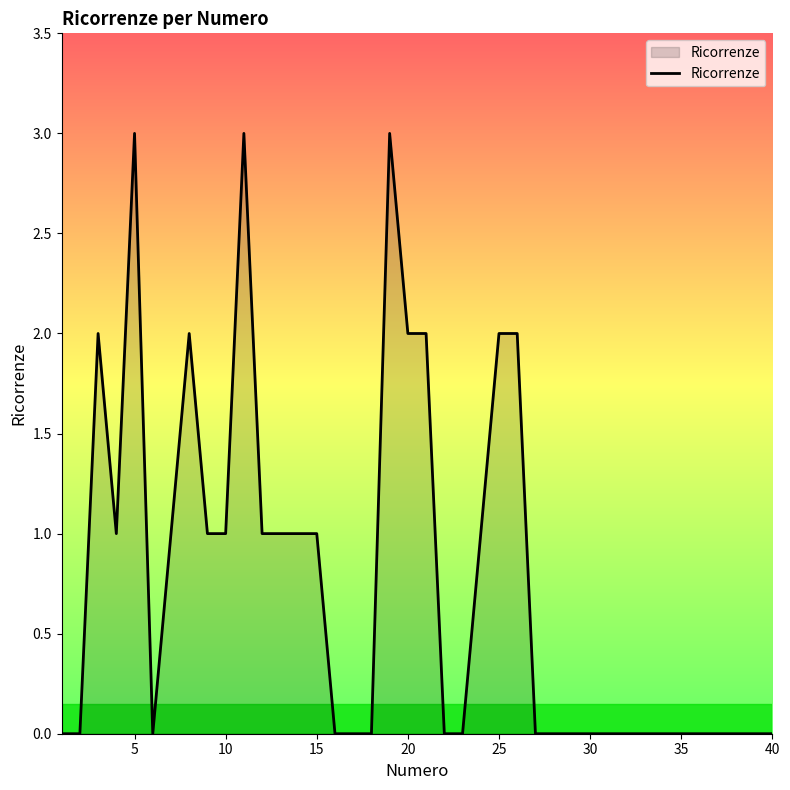

What is the difference between the maximum and minimum values?

3